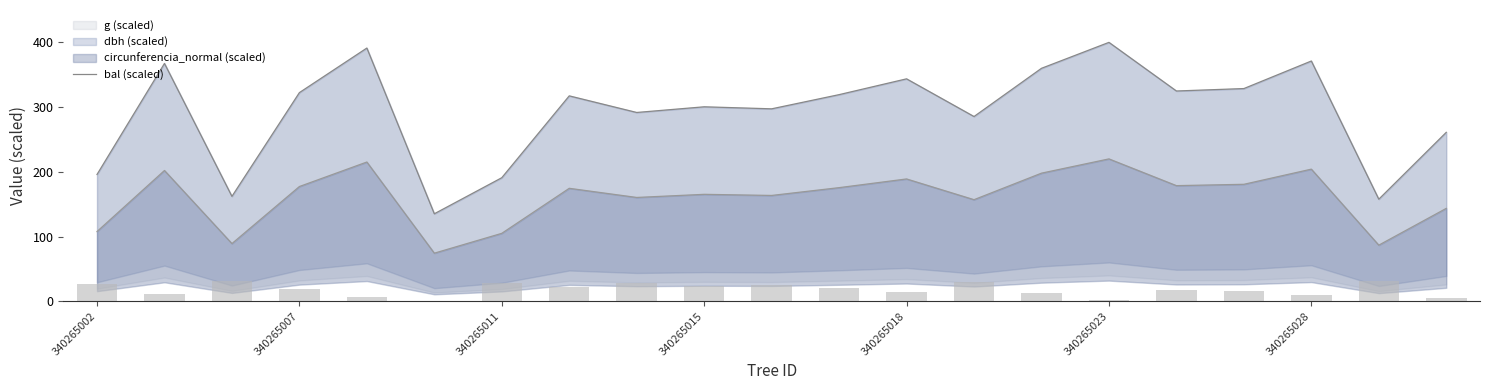

Where does the data first go above 19?

340265002